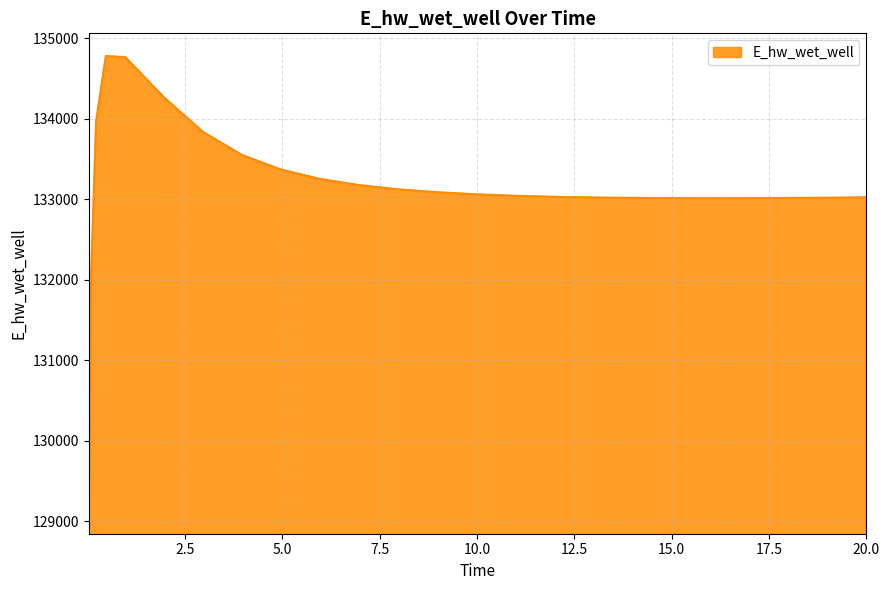

What is the smallest value displayed?

129125.6